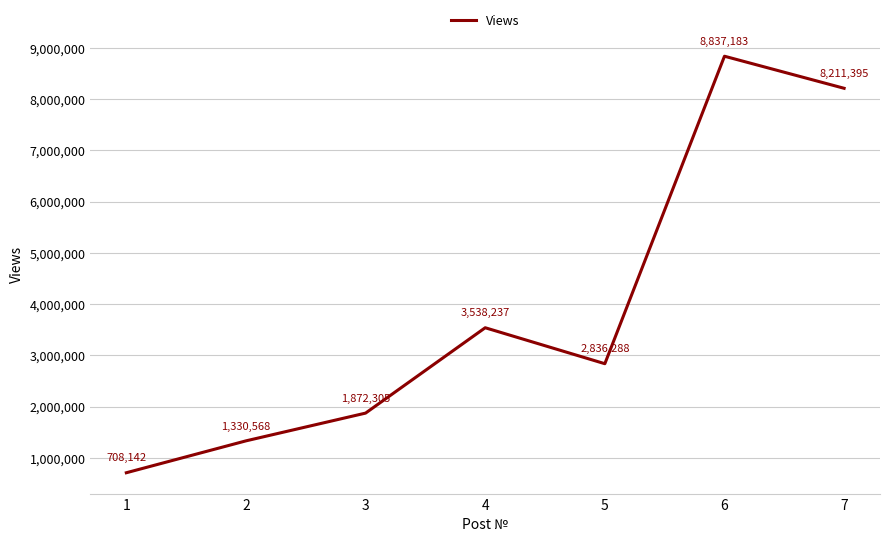

What is the difference between the maximum and second lowest values?

7506615